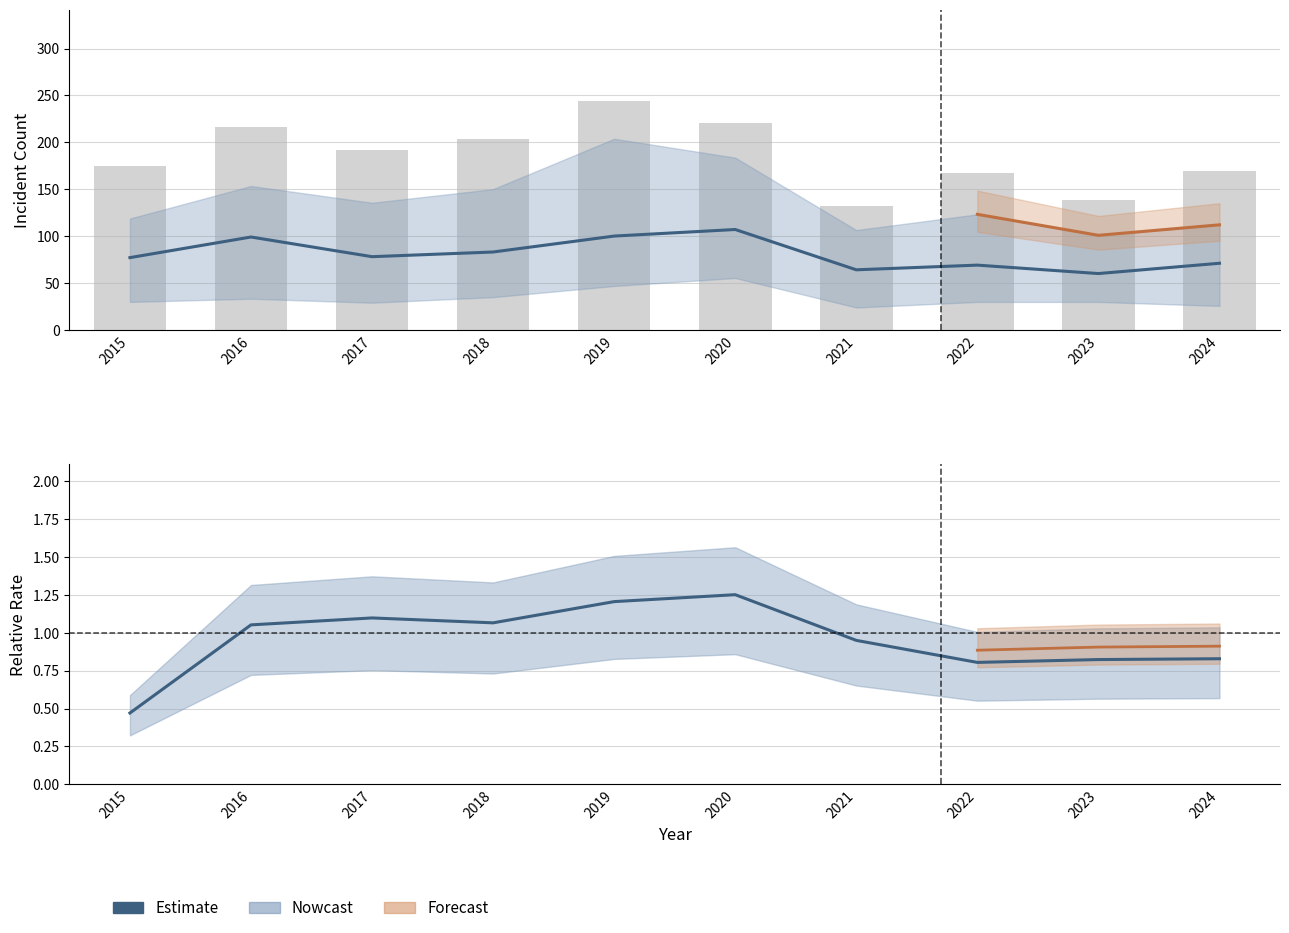

Does the chart contain any negative values?

No